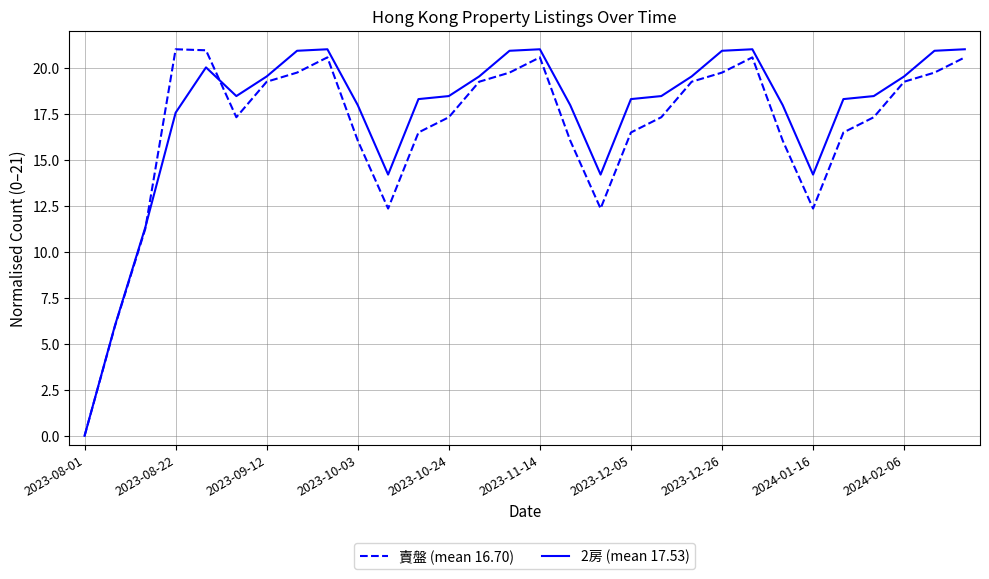

What is the greatest value displayed?

21.0